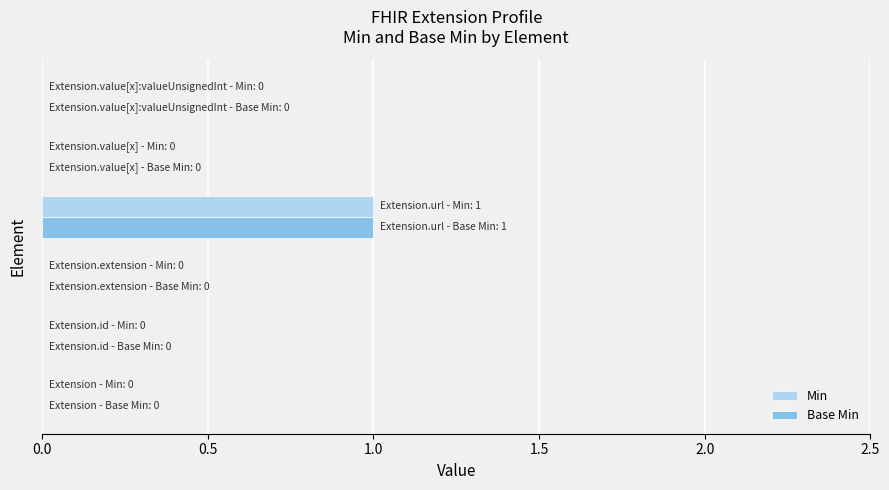

Rank the series by their maximum value, from lowest to highest.

Min, Base Min